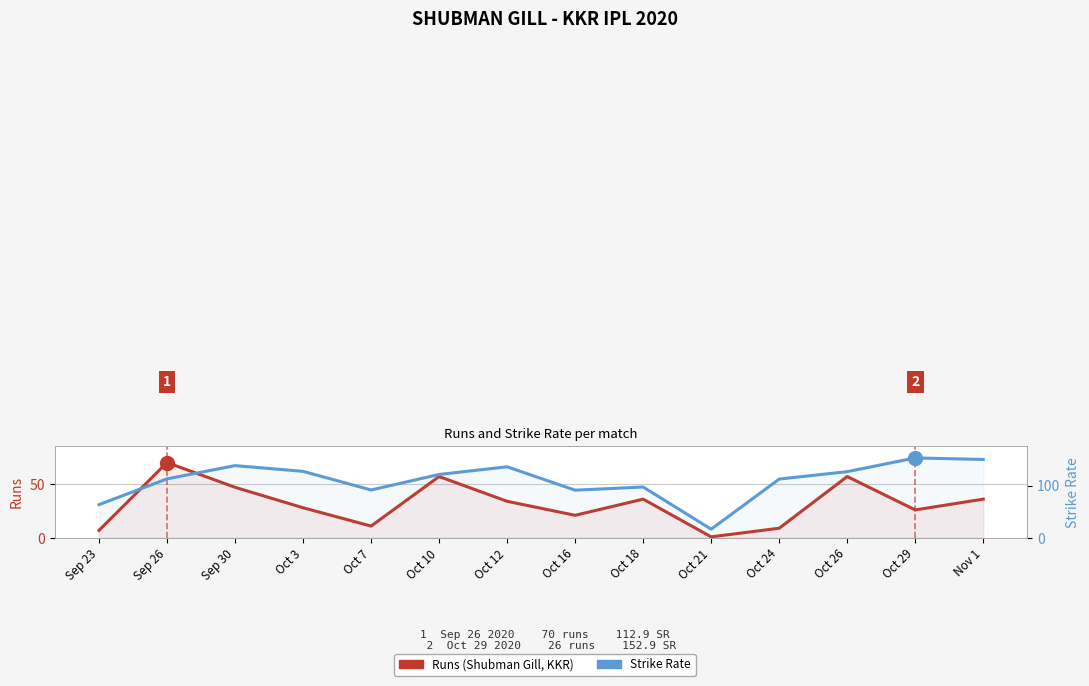

Which series has the largest total across all categories?

Strike Rate